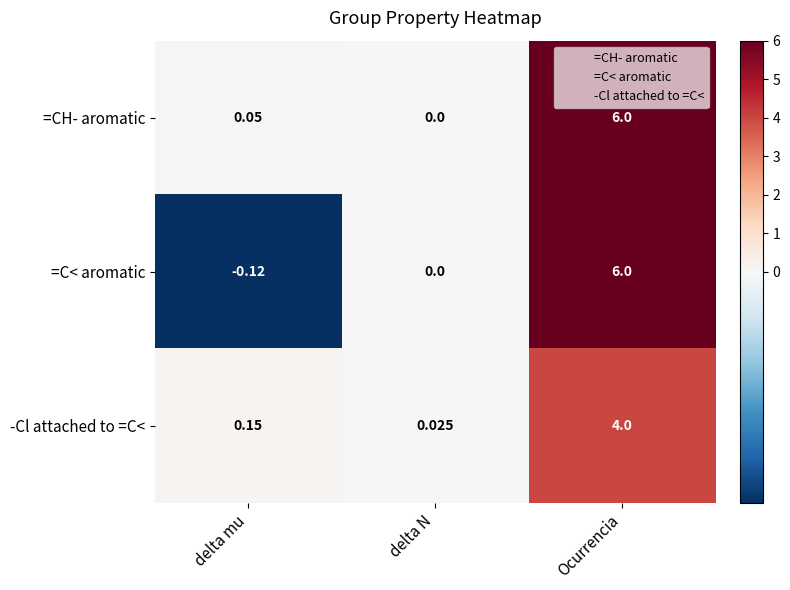

Which series has the largest total across all categories?

=CH- aromatic